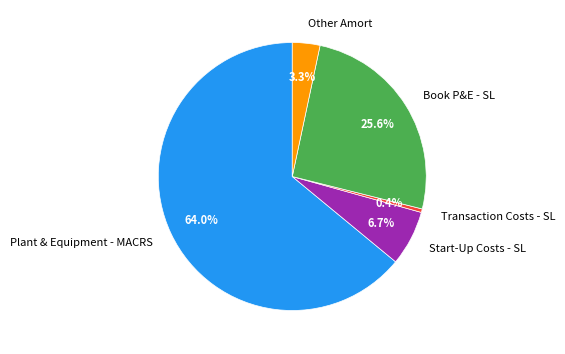

How many slices are in this pie chart?

5